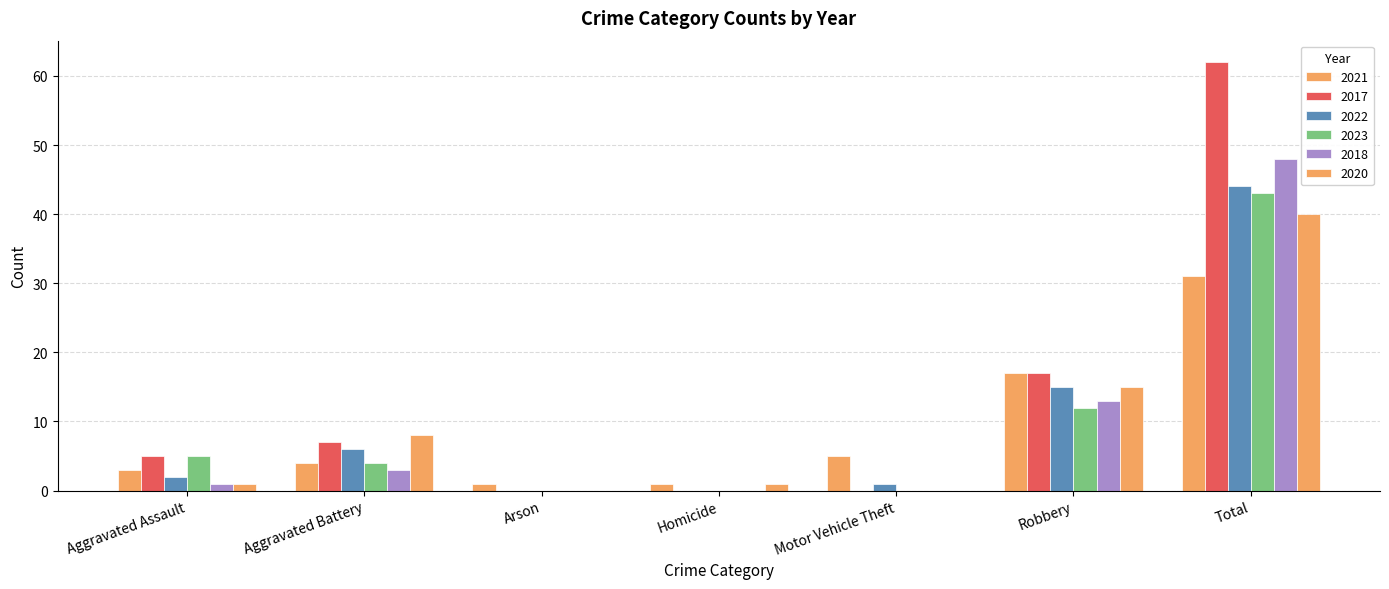

At which category is the sum across all series the highest?

Total